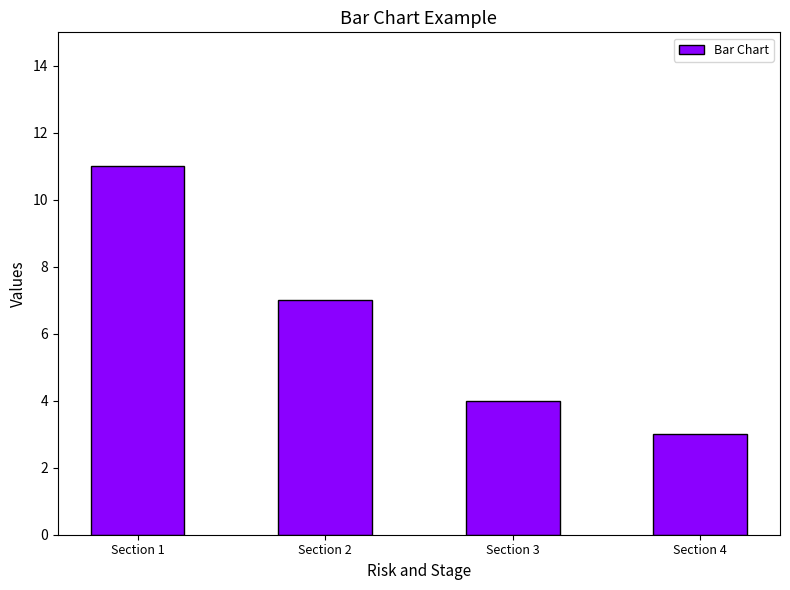

At which label is the value closest to 7?

Section 2